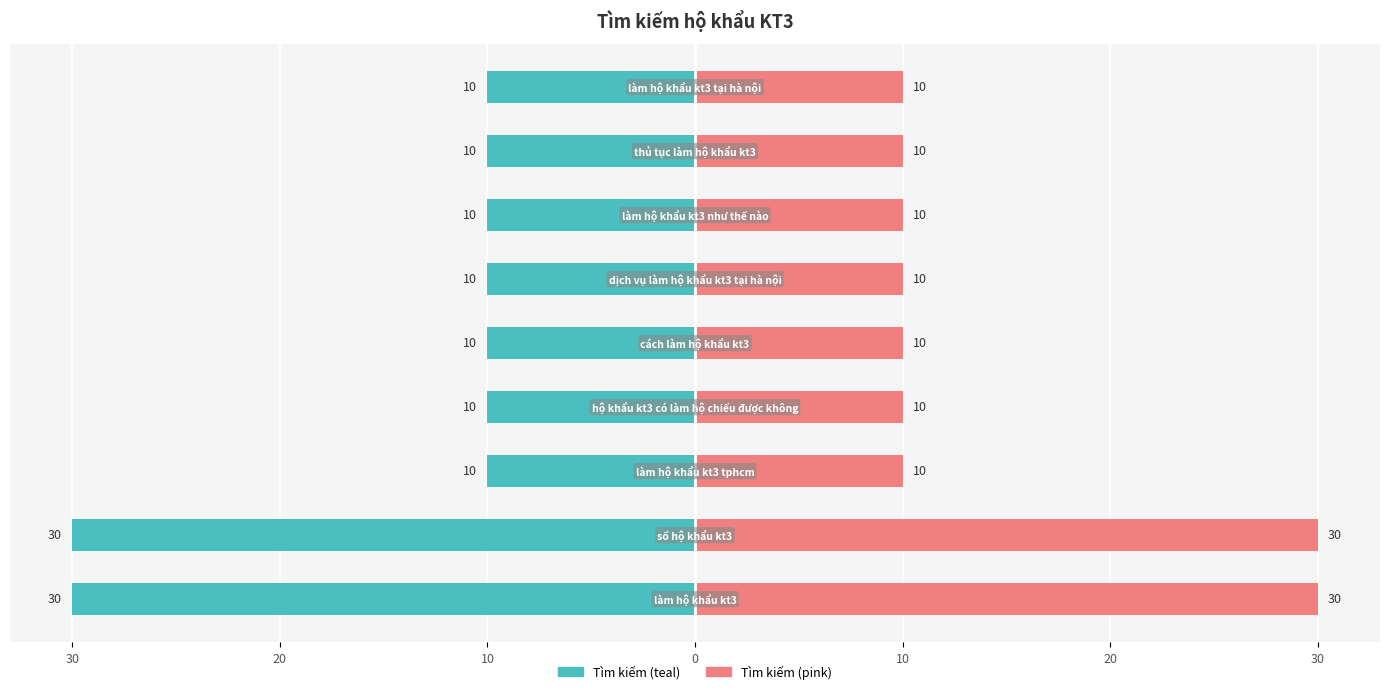

The col_1 (teal) series shows -10 at 0. True or false?

True